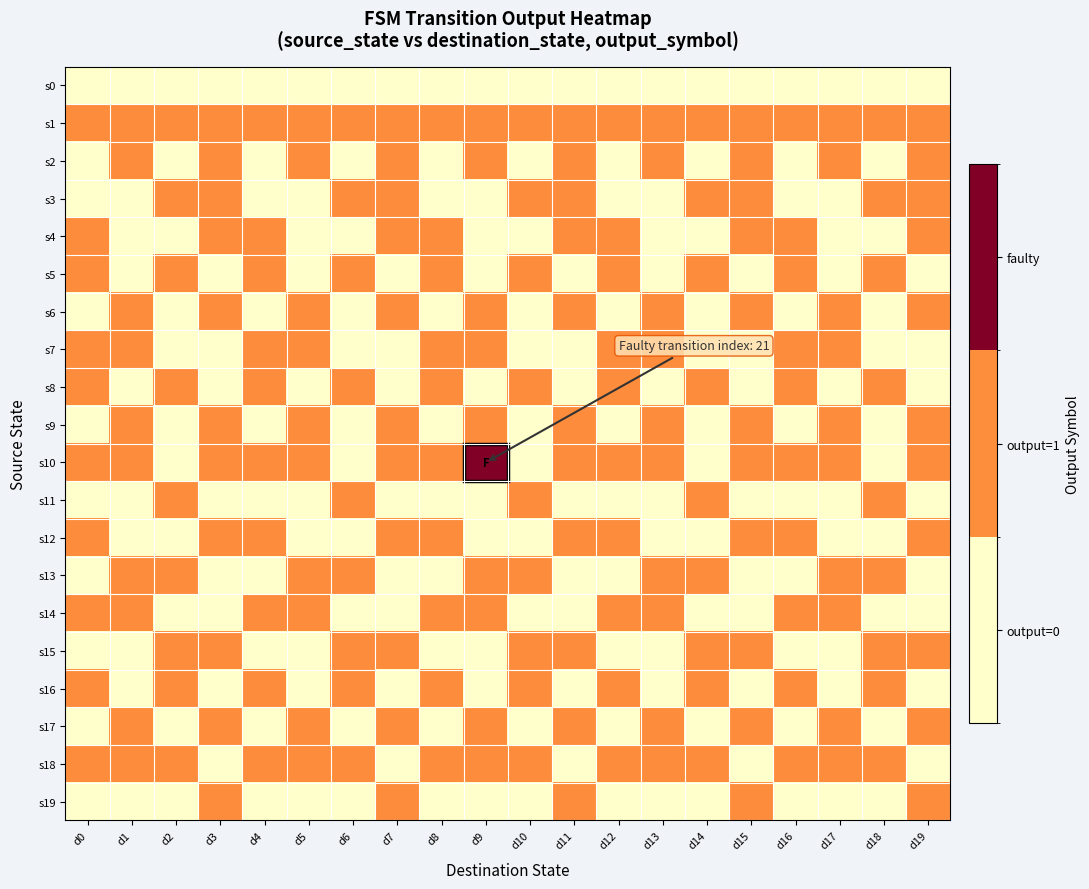

Count the number of categories in the chart.

20